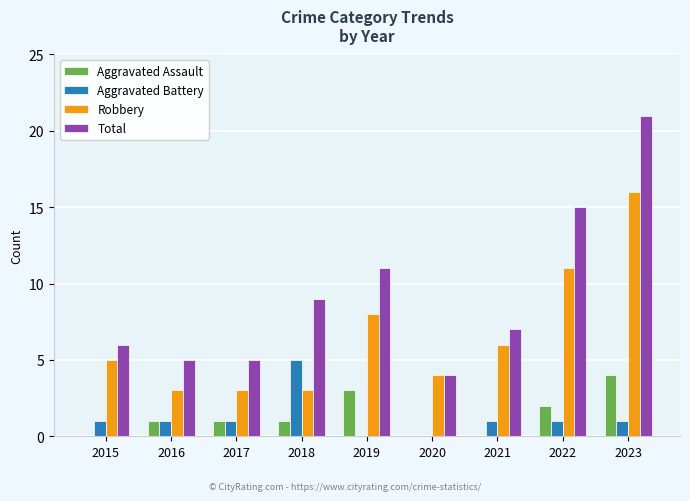

How many groups of bars are there?

9